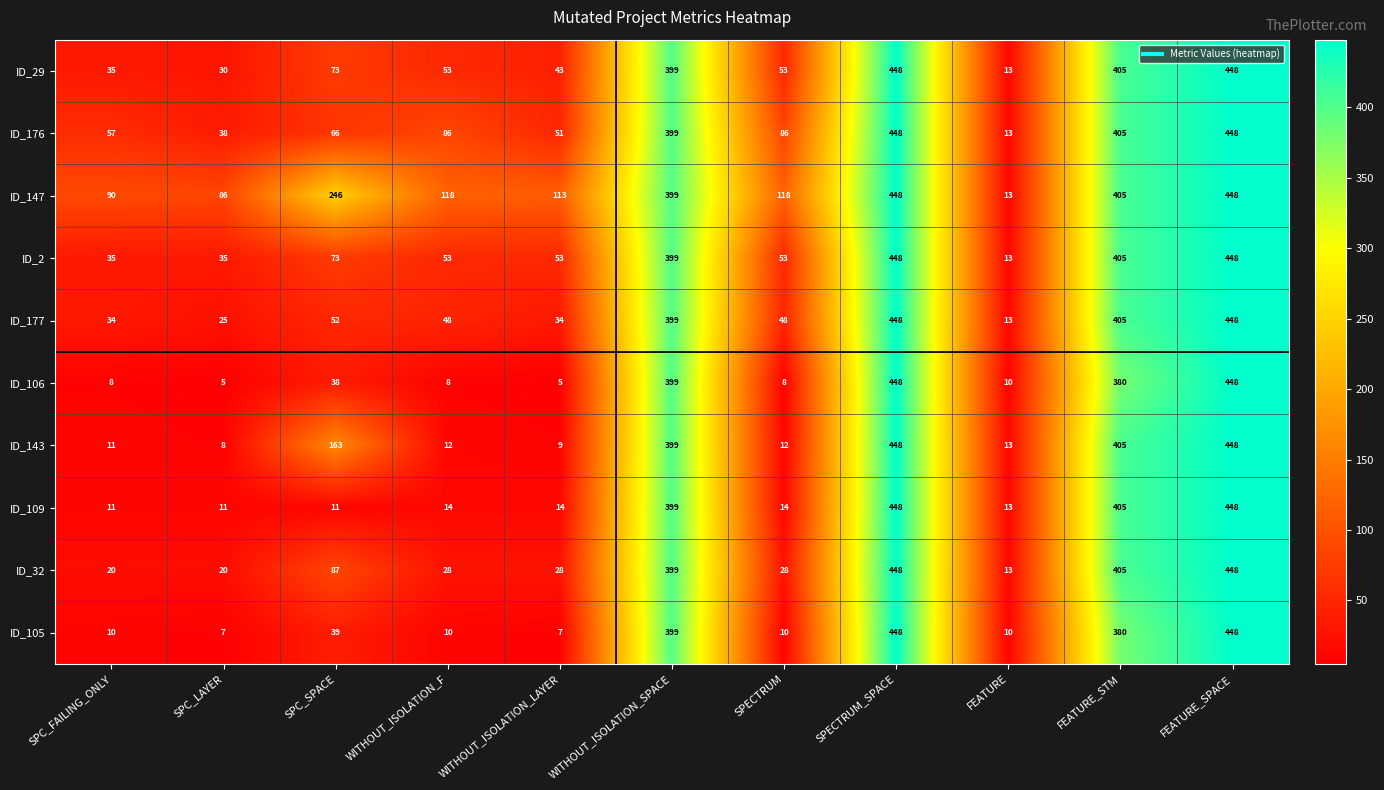

What is the minimum value for ID_2?

13